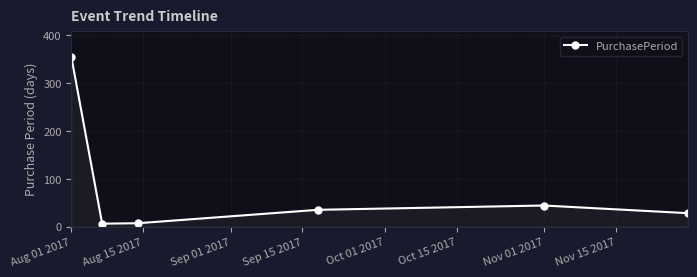

How many points are lower than both their immediate neighbors (excluding endpoints)?

1